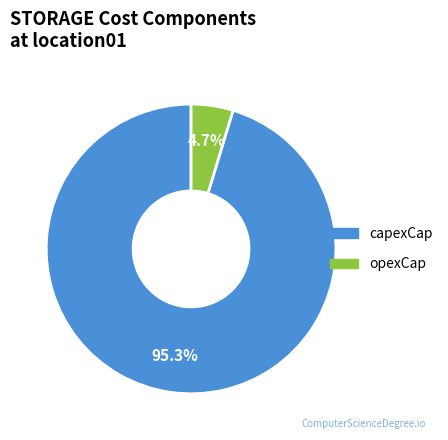

How many segments does this pie chart have?

2